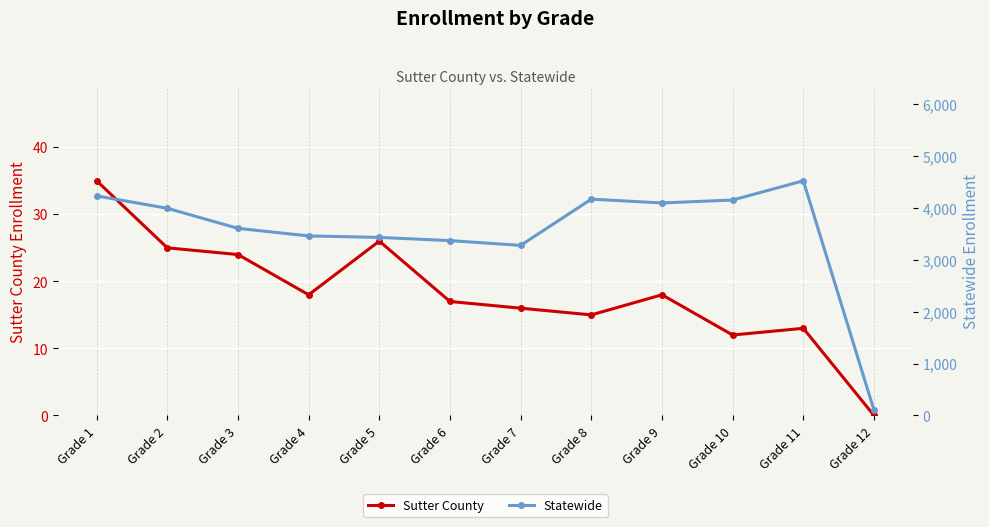

What is the sum of the Statewide values at Grade 5 and Grade 2?

7425